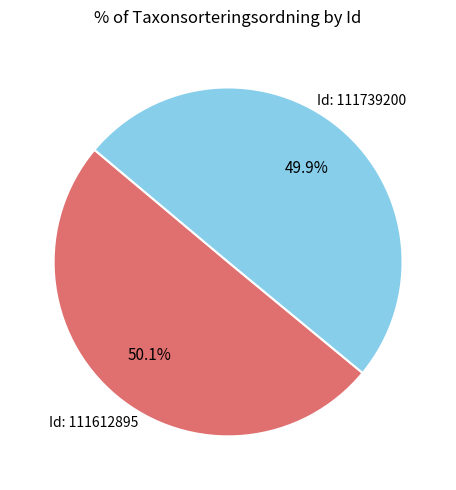

What percentage is NOT represented by Id: 111612895?

49.9%